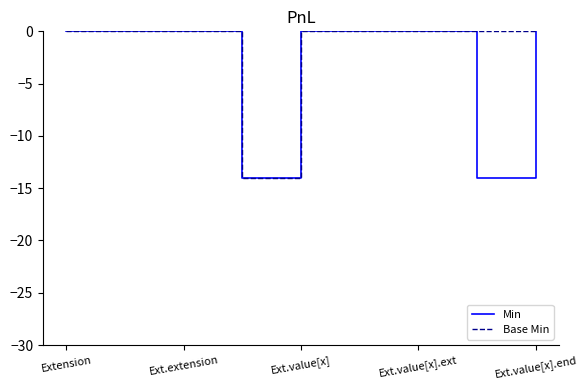

Rank the series by their average value, from lowest to highest.

Min, Base Min